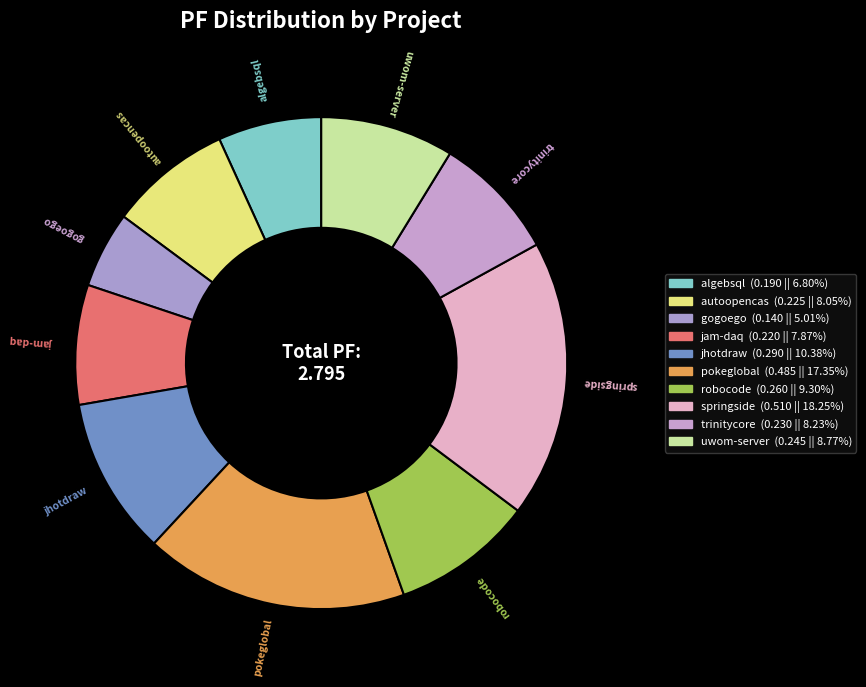

Do autoopencas and springside together represent more than half of the pie?

No